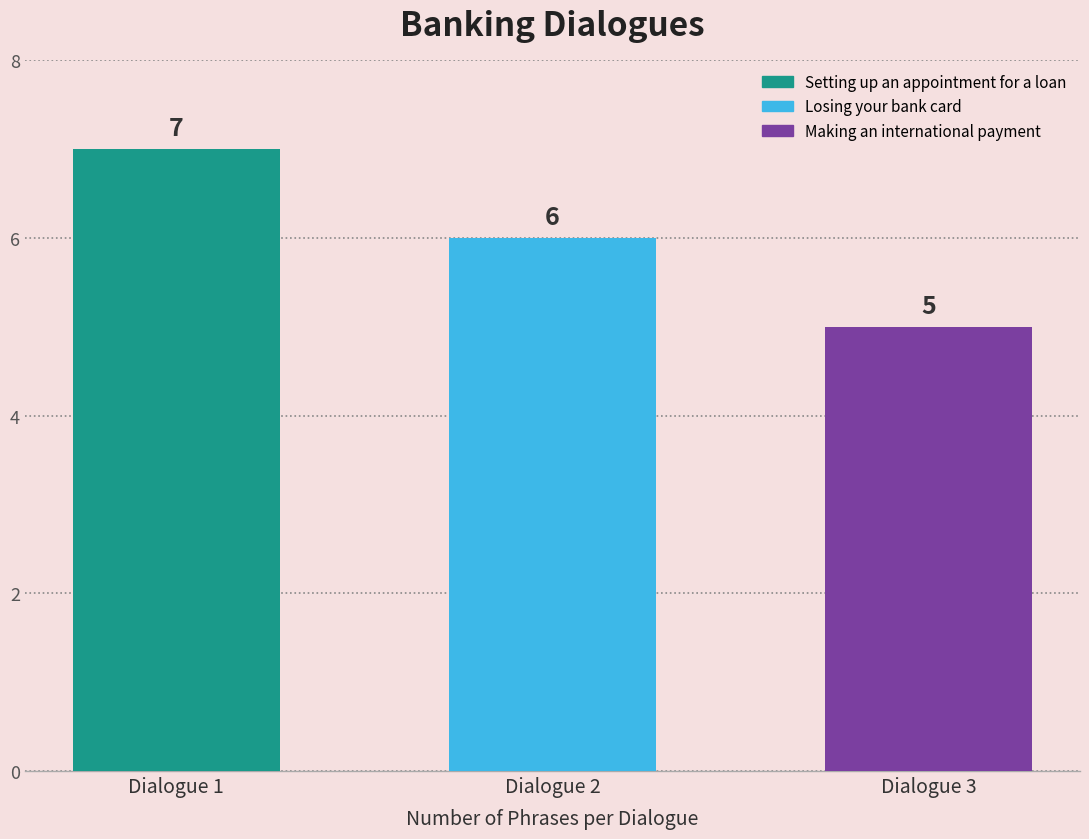

Reading left to right, transcribe all the data shown in this chart.

Dialogue 1=7	Dialogue 2=6	Dialogue 3=5